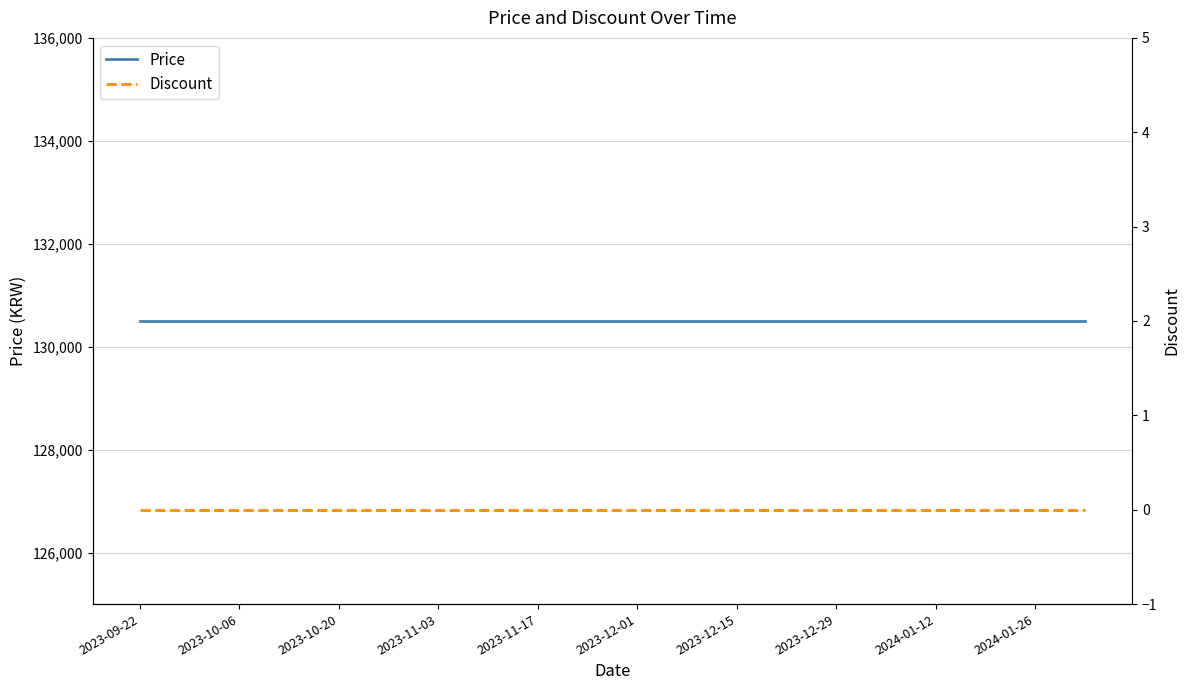

What is the sum of all Price values?

2610000